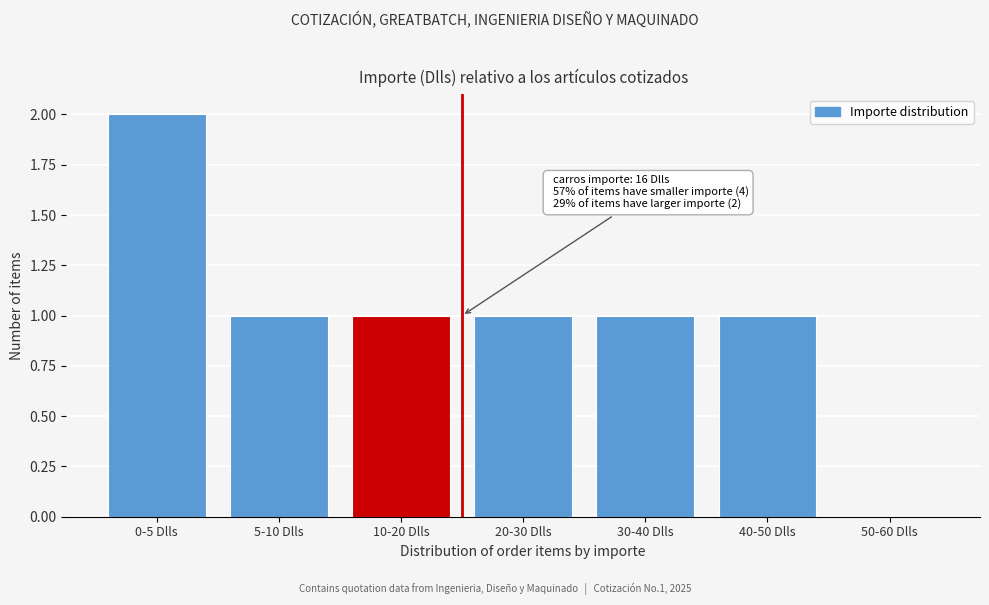

Reading left to right, list all the values displayed in this chart.

0-5 Dlls=2	5-10 Dlls=1	10-20 Dlls=1	20-30 Dlls=1	30-40 Dlls=1	40-50 Dlls=1	50-60 Dlls=0